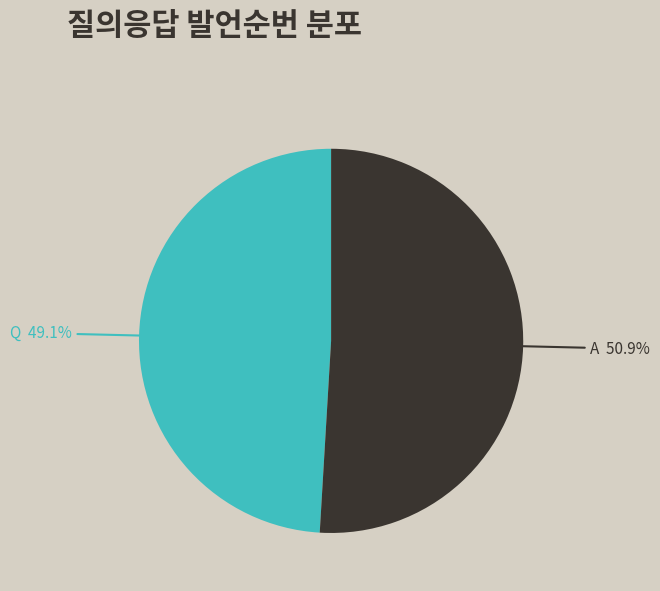

How many segments does this pie chart have?

2